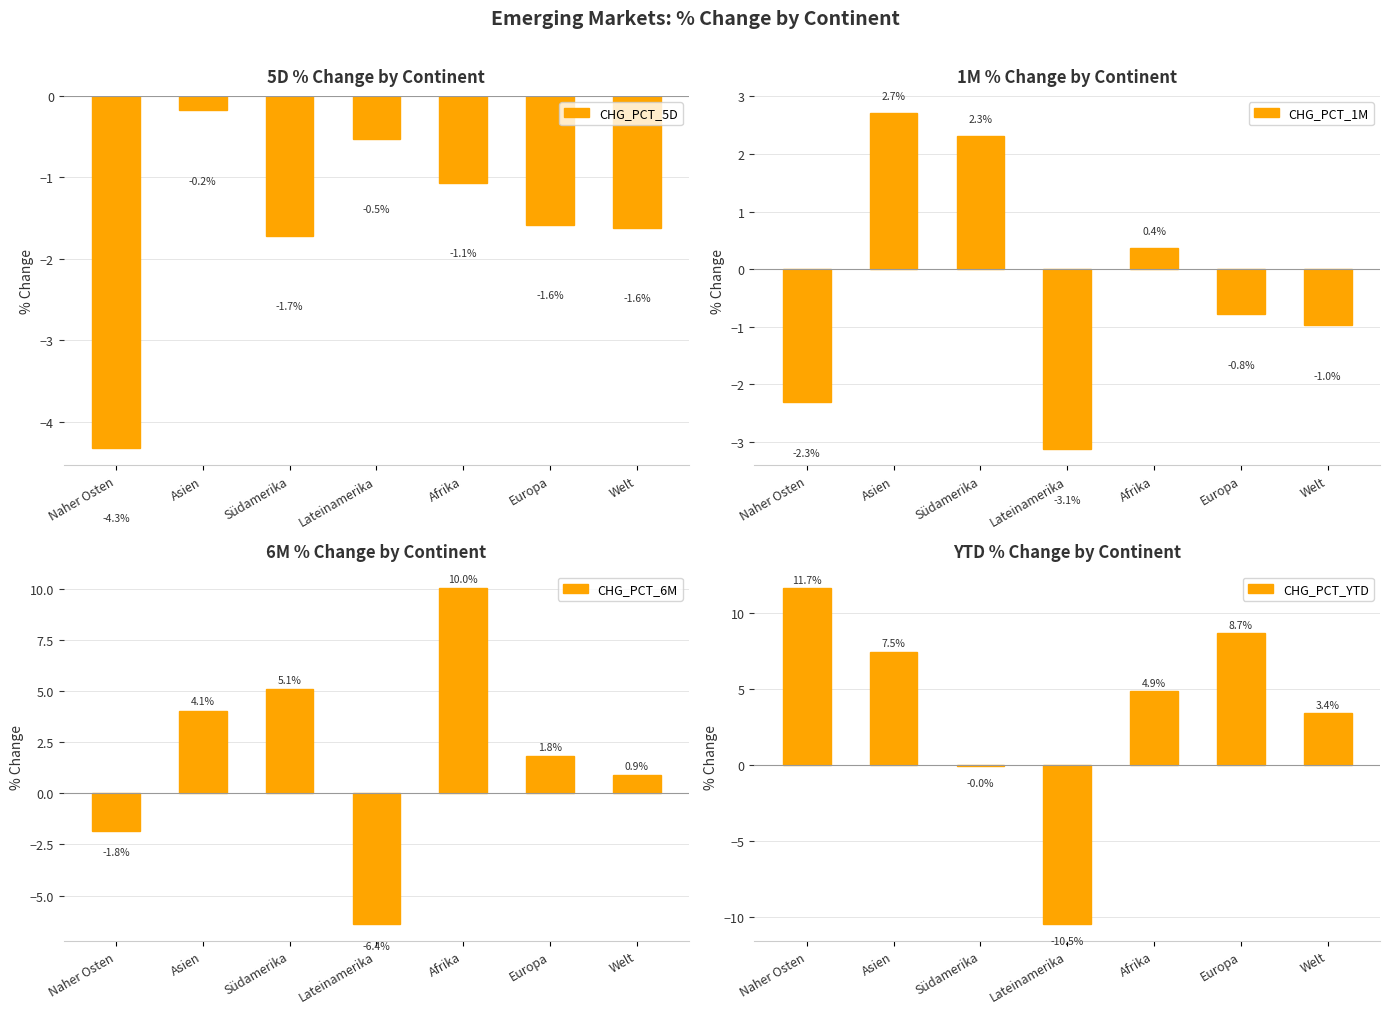

What is the maximum value shown in the chart?

11.7